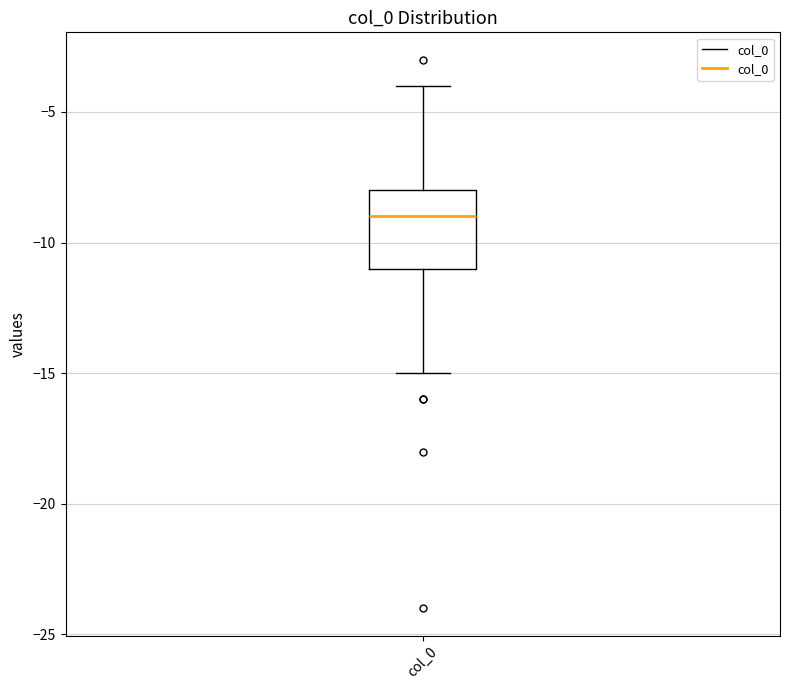

Where is the lower edge of the box for col_0 on the y-axis? The values are not printed on the chart, so give them approximately, as read against the axis.

-11